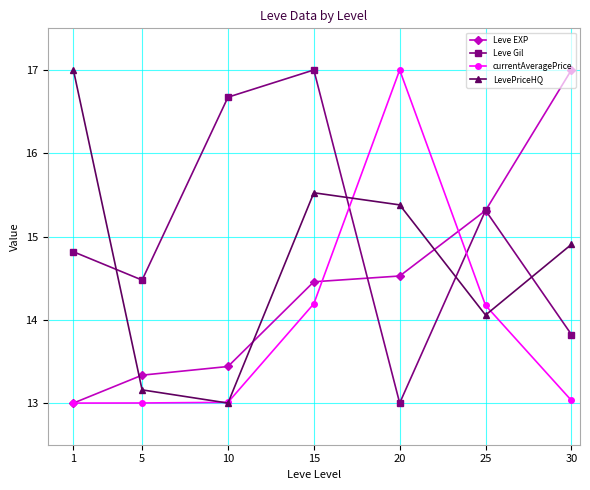

List the series in order of their overall mean, highest first.

Leve Gil, LevePriceHQ, Leve EXP, currentAveragePrice